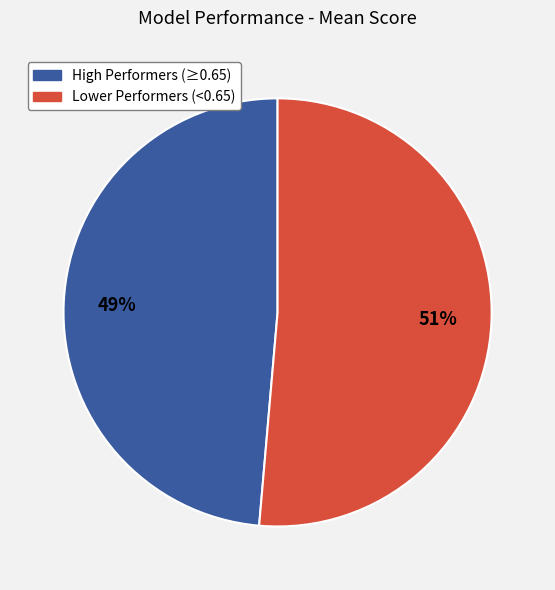

Is there any slice that represents more than half of the pie?

Yes